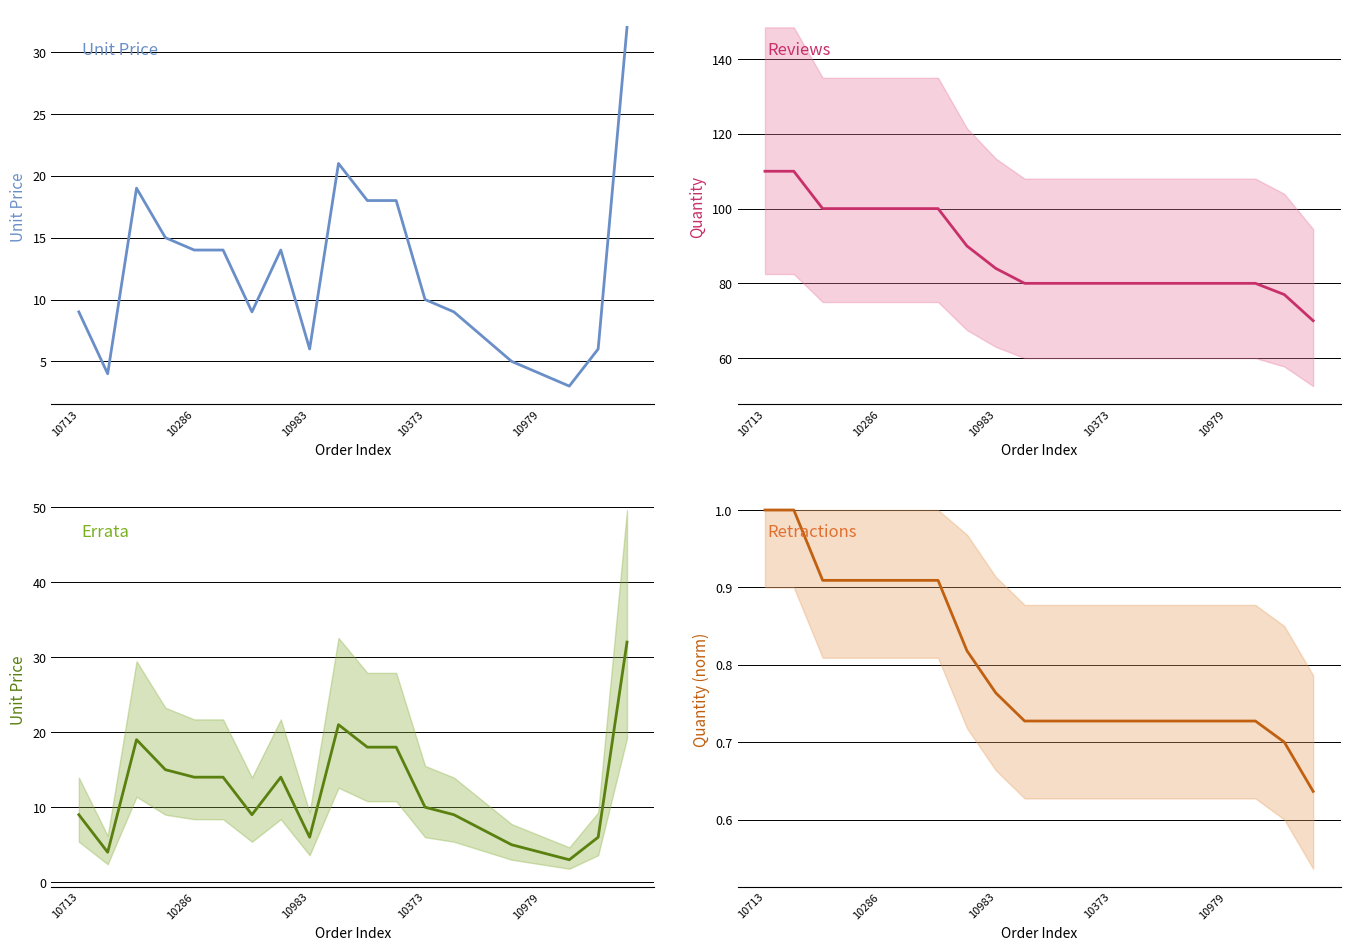

The Unit Price series shows 4.0 at 10979. True or false?

True